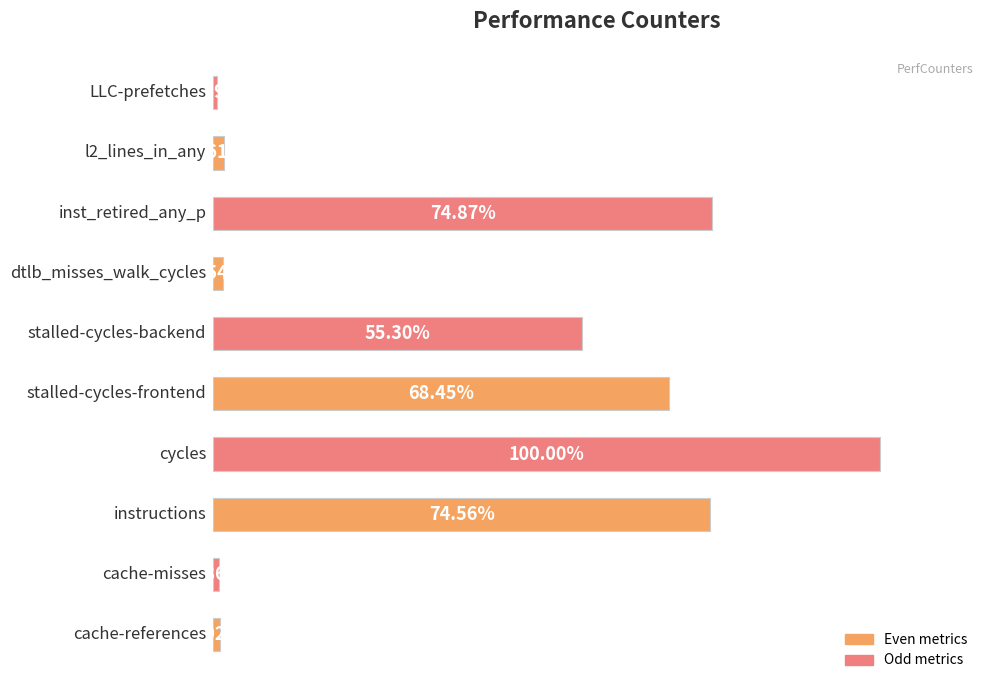

List the labels in order of value, smallest first.

9, 1, 0, 6, 8, 5, 4, 2, 7, 3